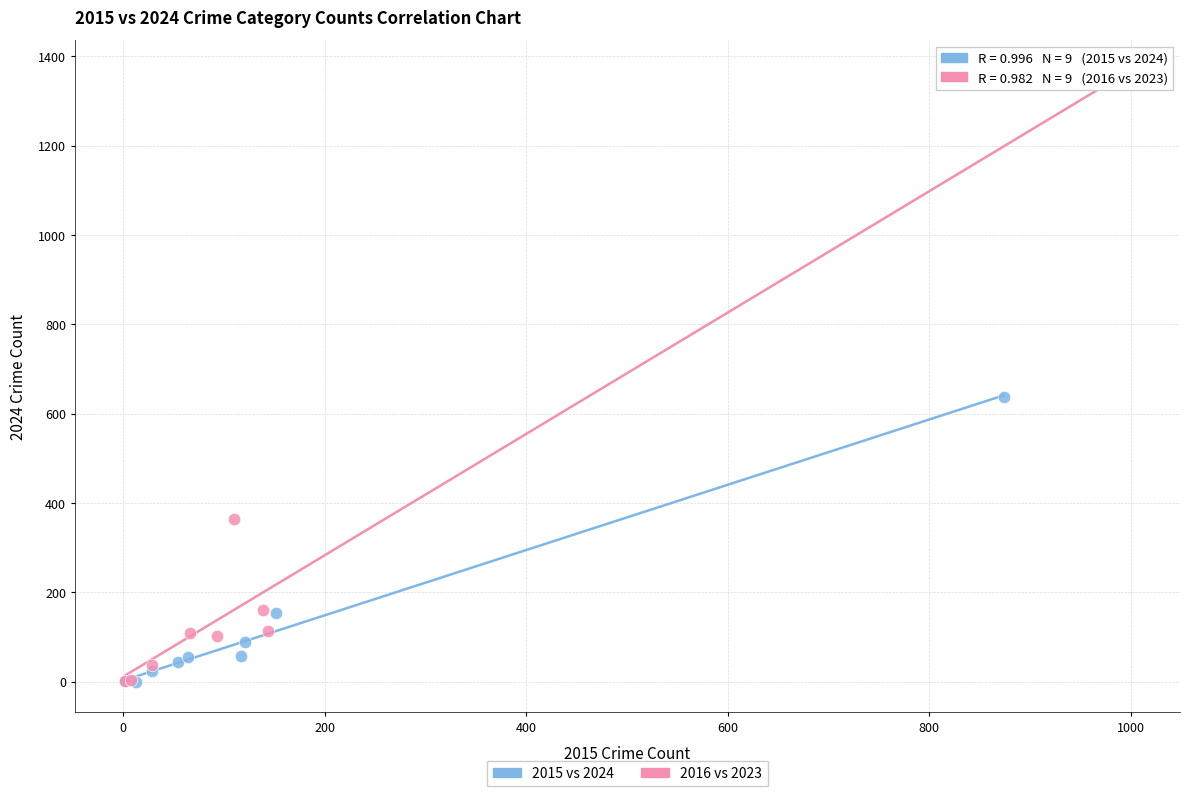

Which series has the largest Y range (max minus min)?

2016 vs 2023